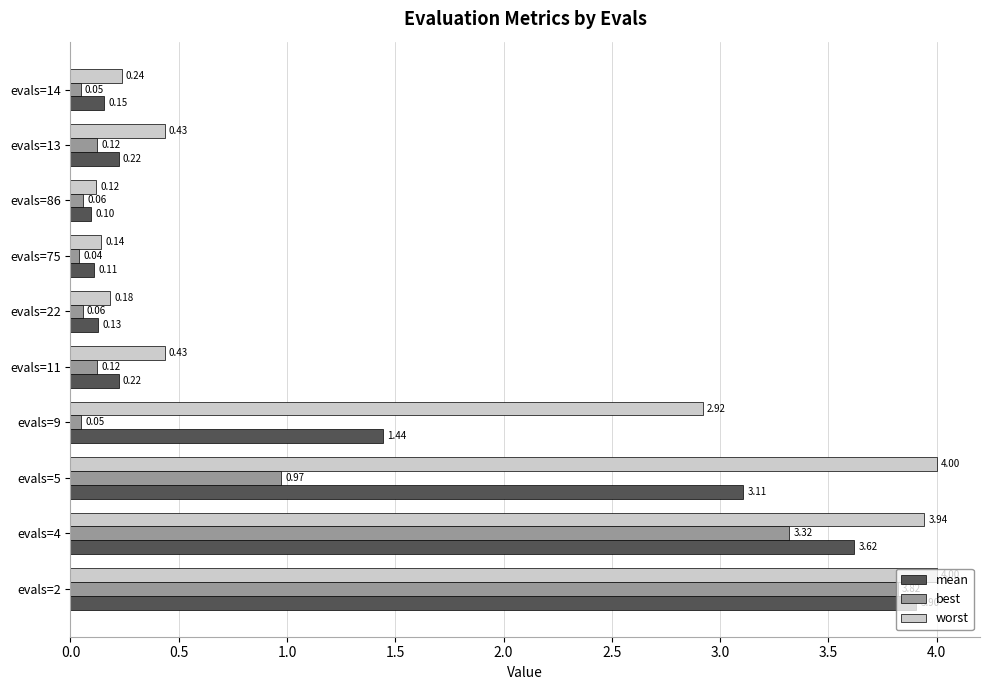

Between evals=75 and evals=13, which series saw the biggest shift?

worst